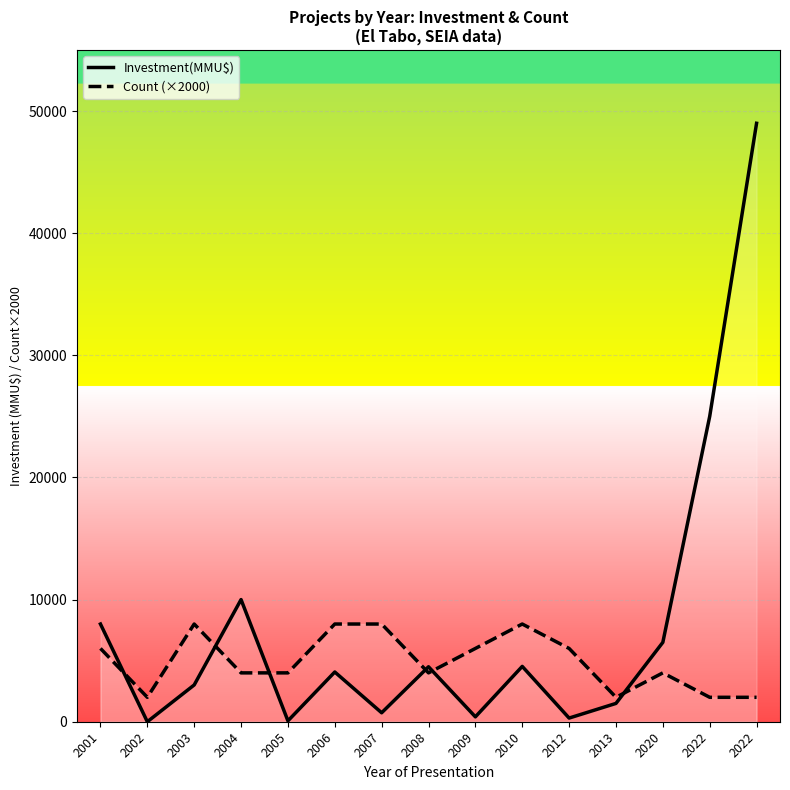

How many lines are shown in the chart?

2